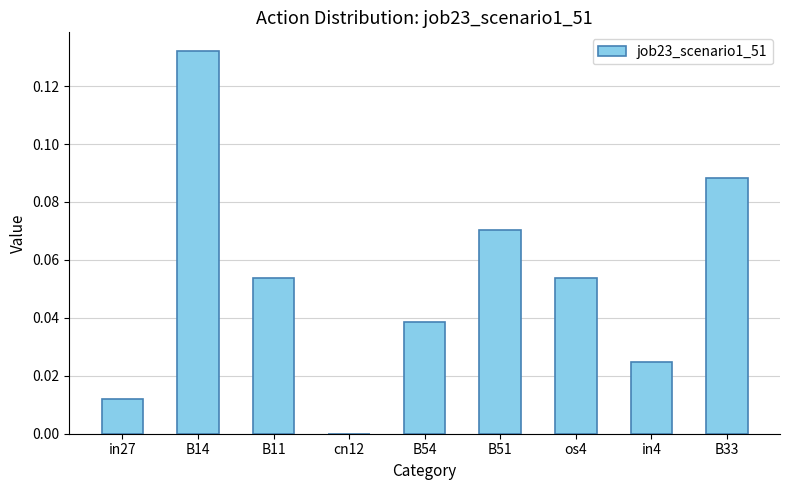

True or false: the data shows 0.1 at cn12.

False